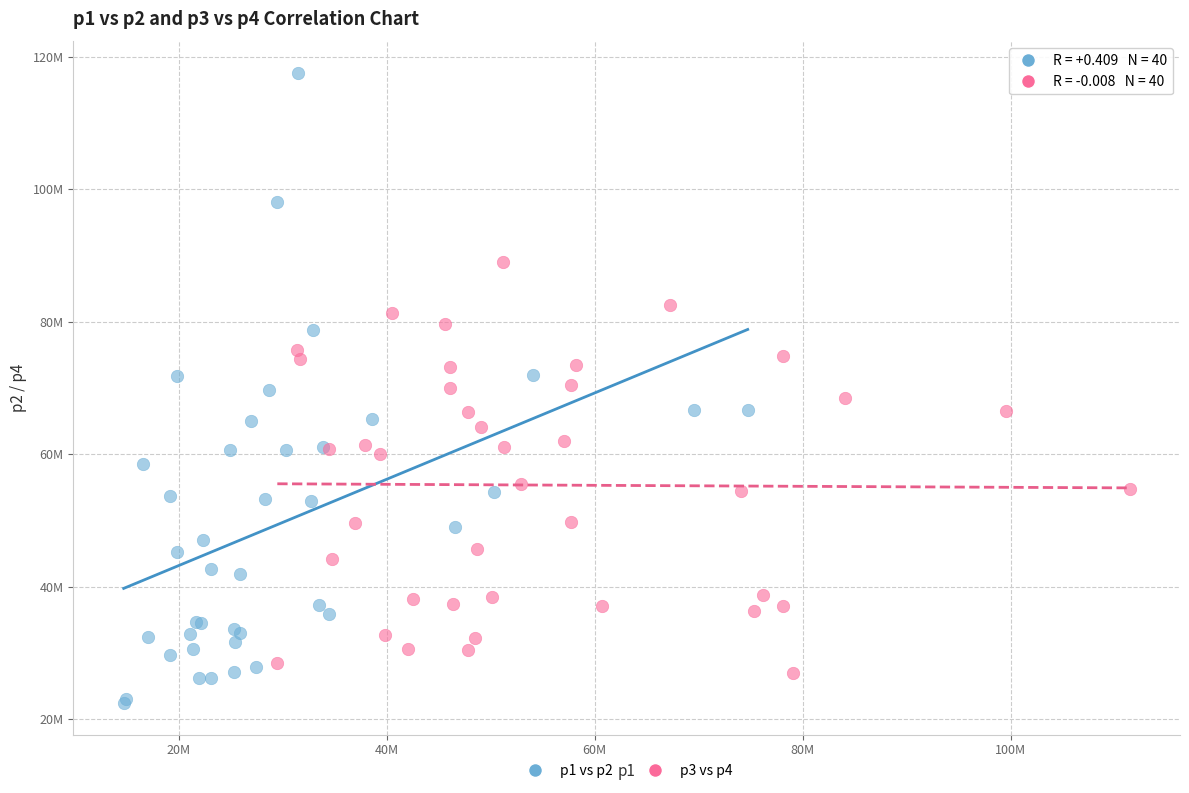

Which series reaches the minimum Y coordinate?

p1 vs p2